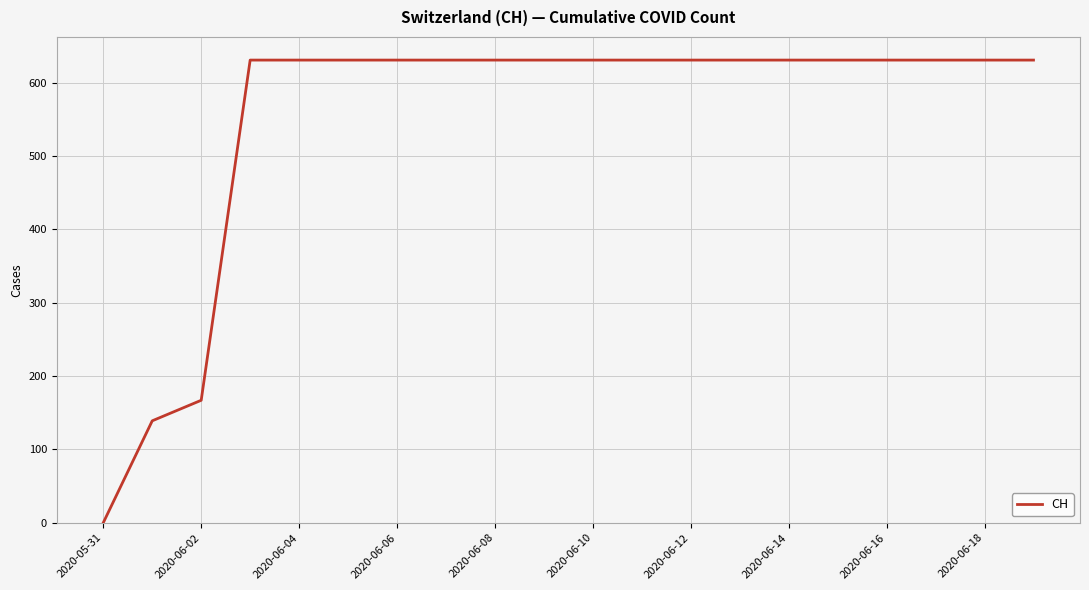

What is the difference between the maximum and minimum values?

631